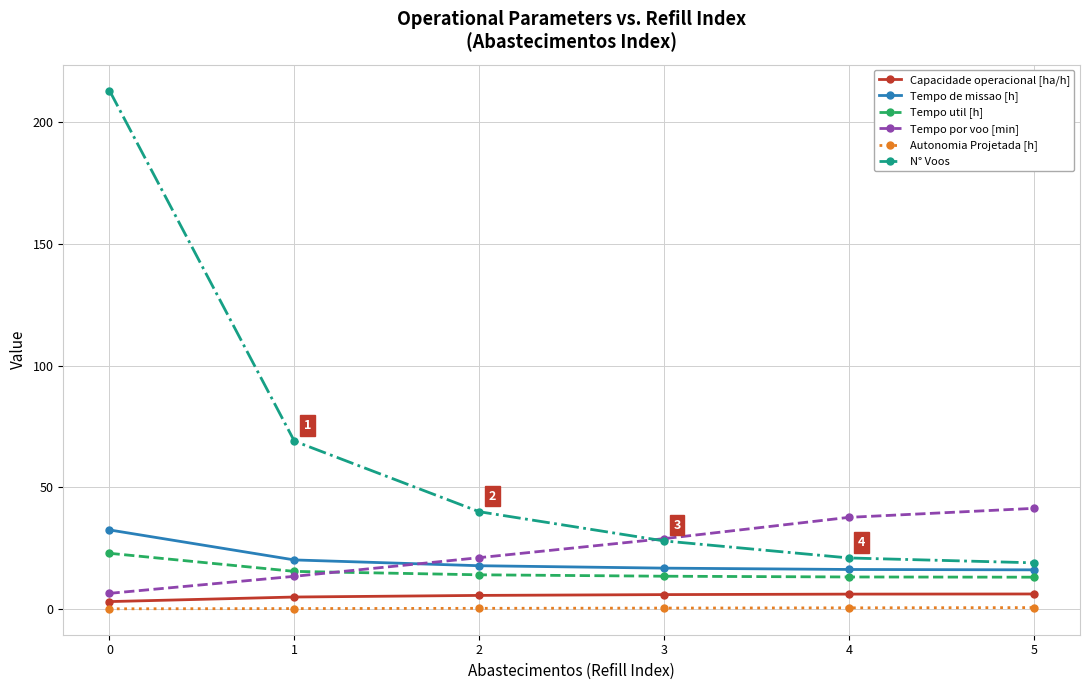

Which series changed the most between 0 and 3?

N° Voos